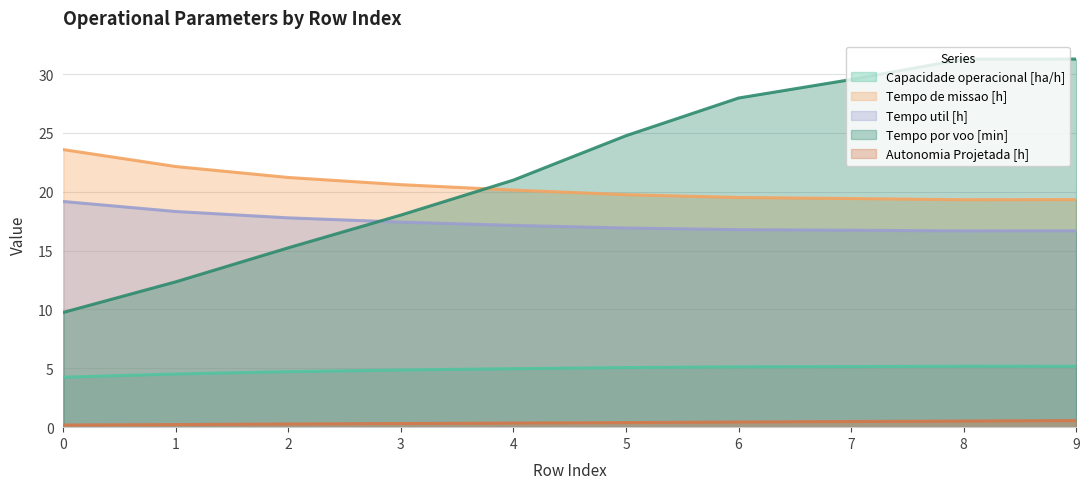

The value of Tempo por voo [min] at 9 is 12.6. True or false?

False